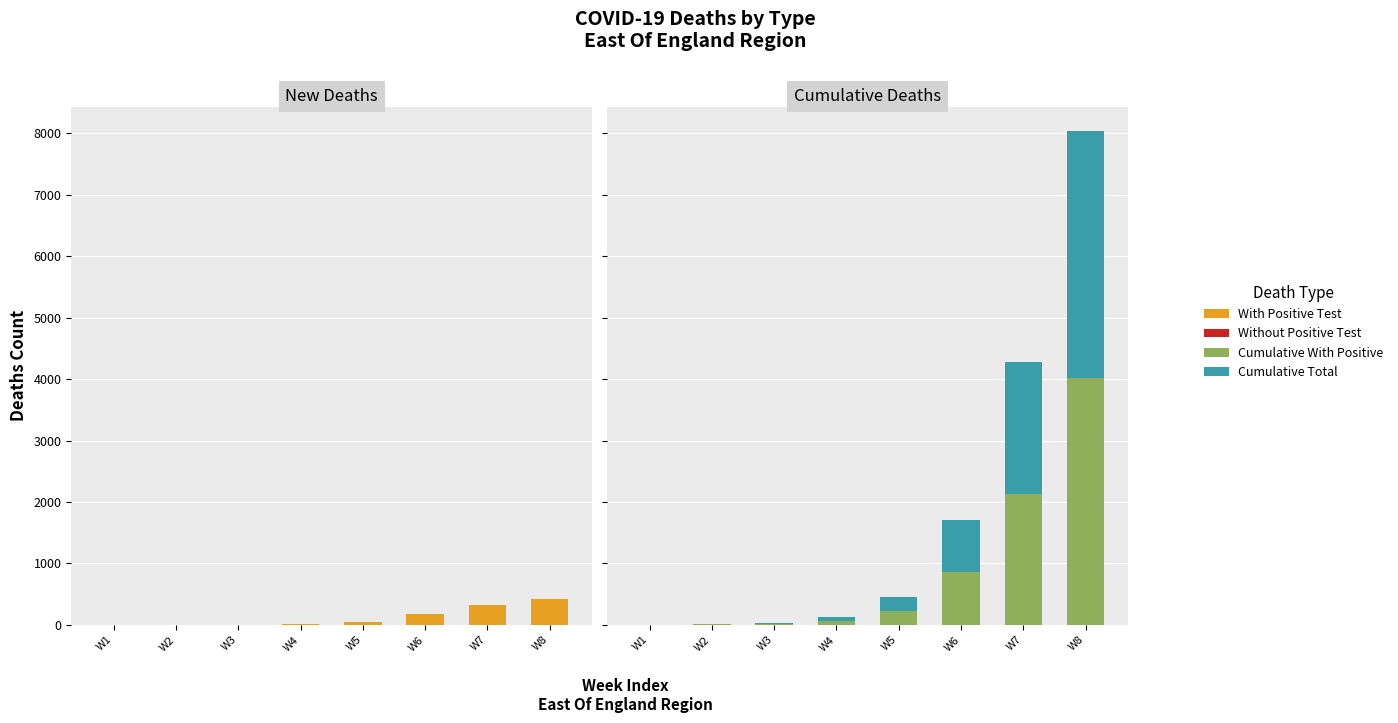

Is it true that Cumulative With Positive equals 8 at W3?

False